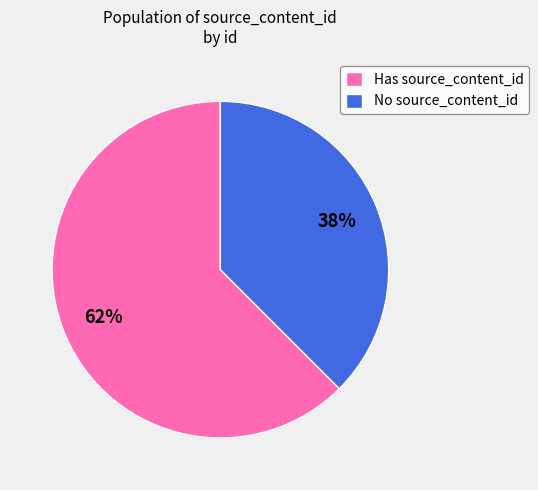

How many segments does this pie chart have?

2